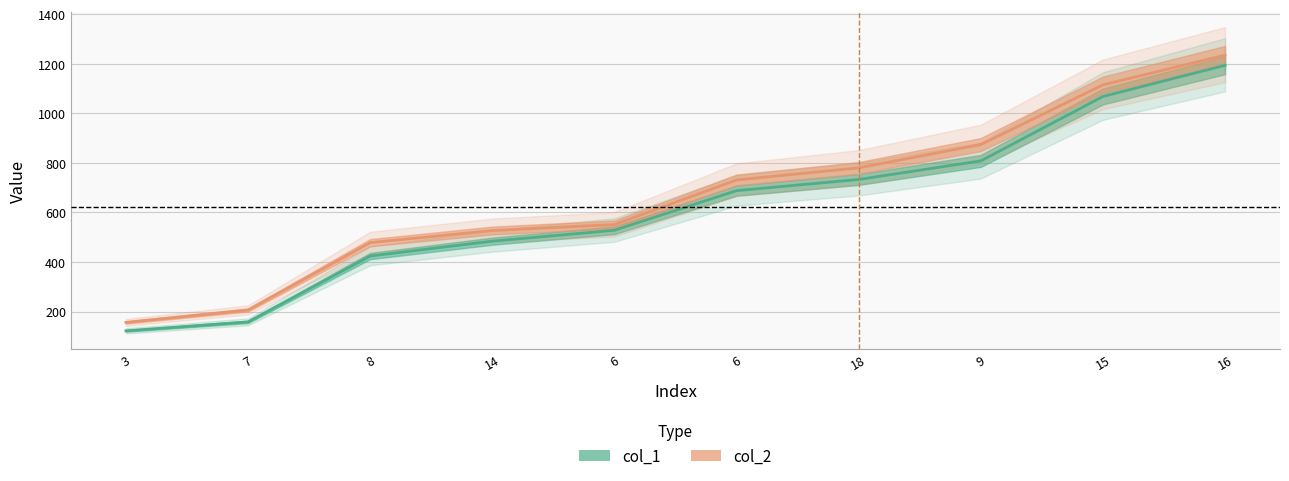

True or false: col_2 and col_1 intersect in this chart.

False